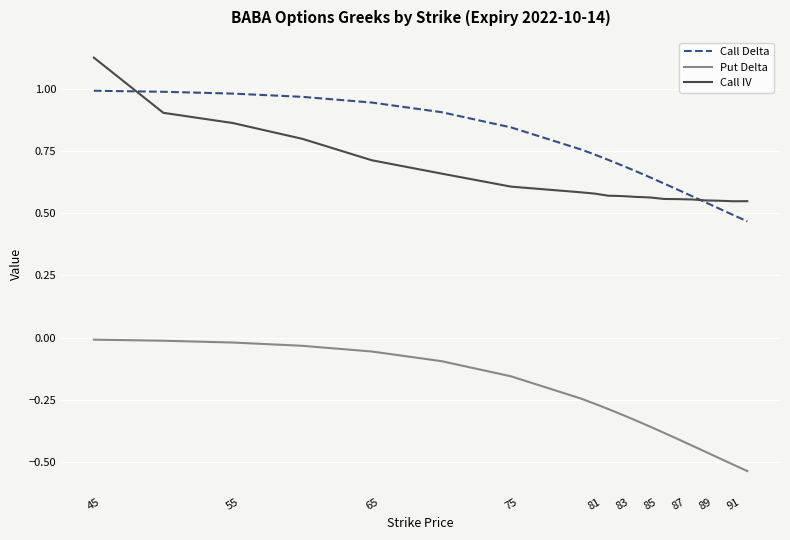

Rank the series by their maximum value, from lowest to highest.

Put Delta, Call Delta, Call IV